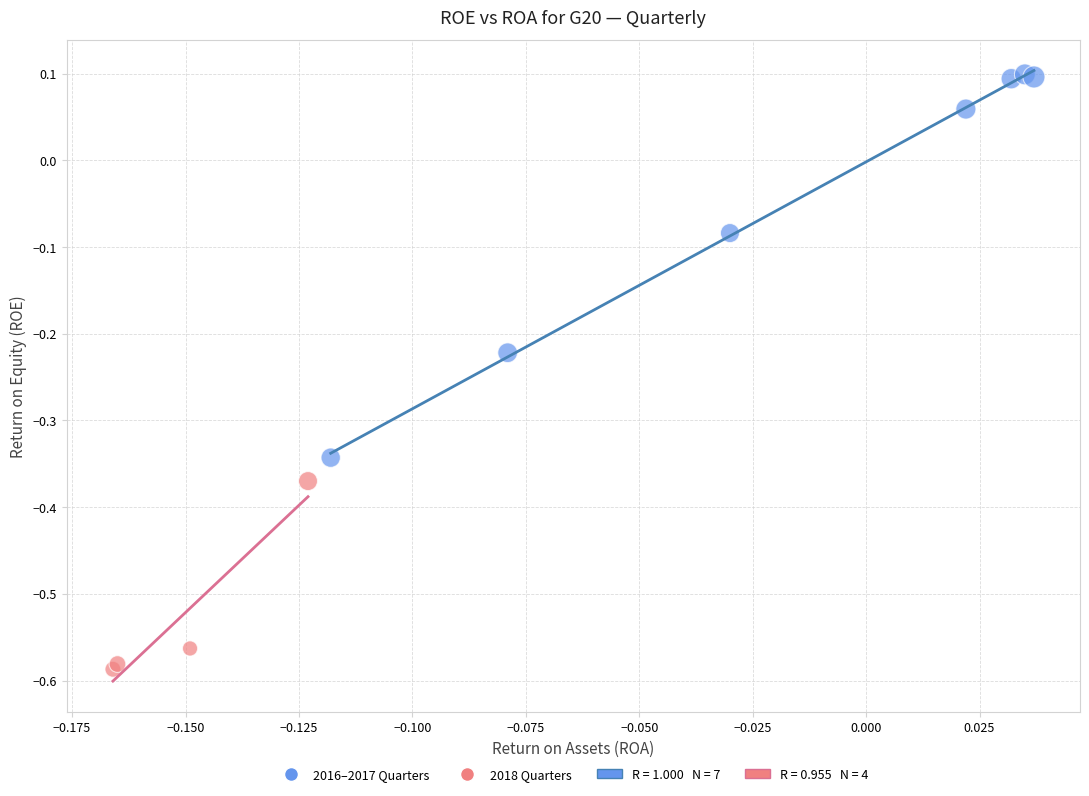

Which series has the largest Y range (max minus min)?

2016–2017 Quarters